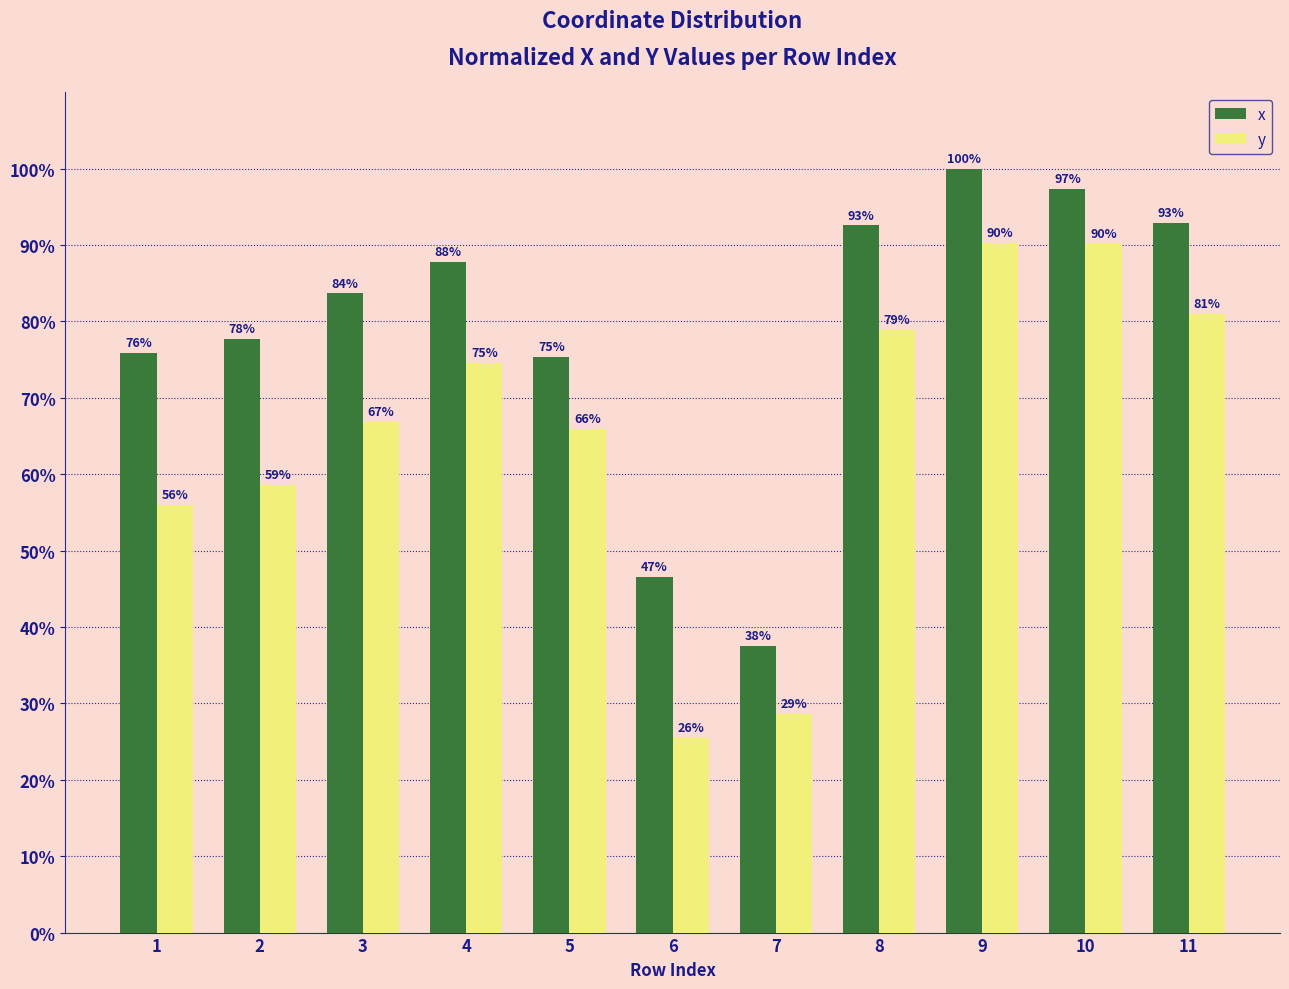

Are the bars grouped side by side (vs. stacked)?

Yes